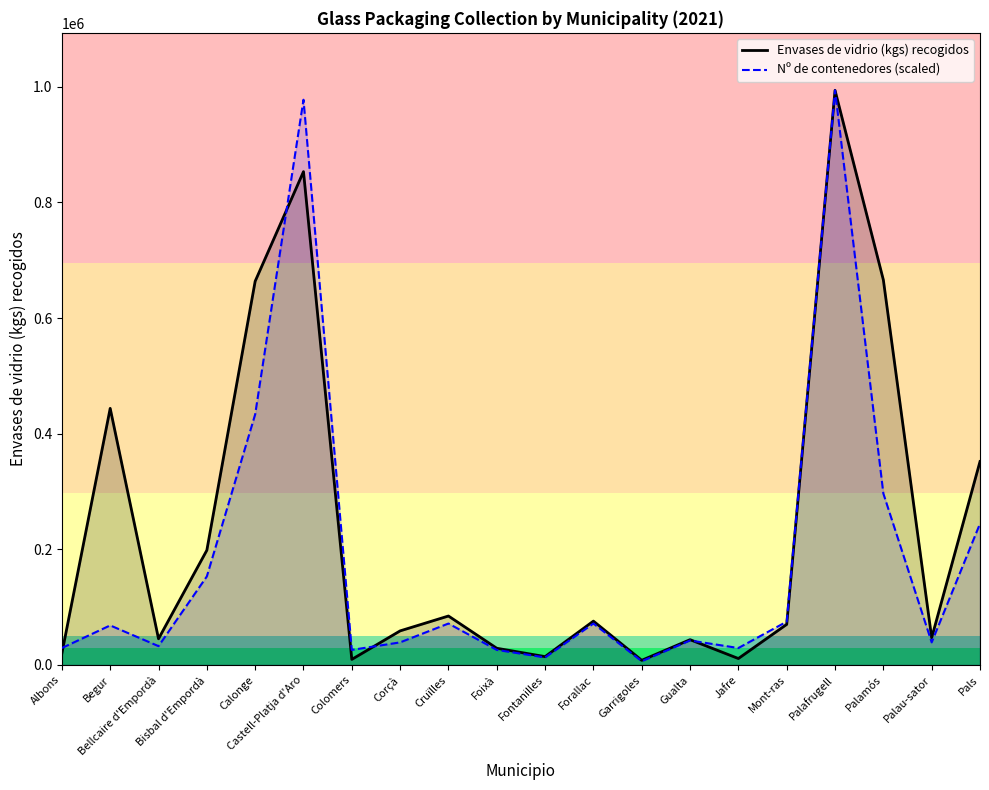

Which series changed the most between Albons and Fontanilles?

Nº de contenedores